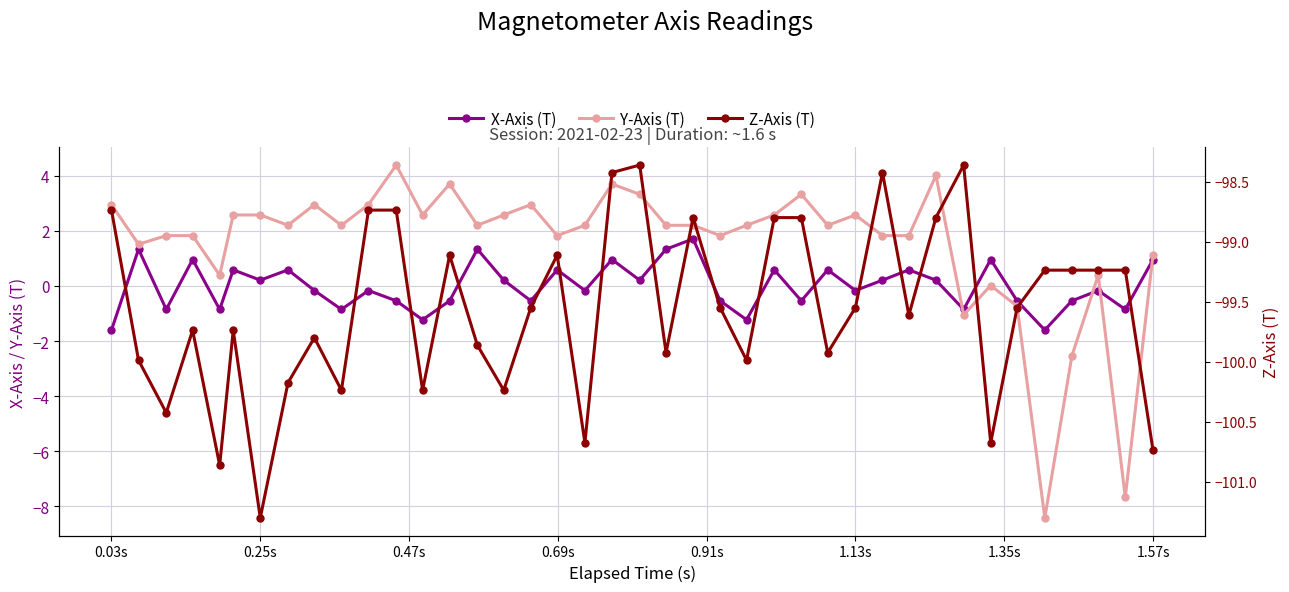

How many values in Y-Axis (T) are above zero?

35